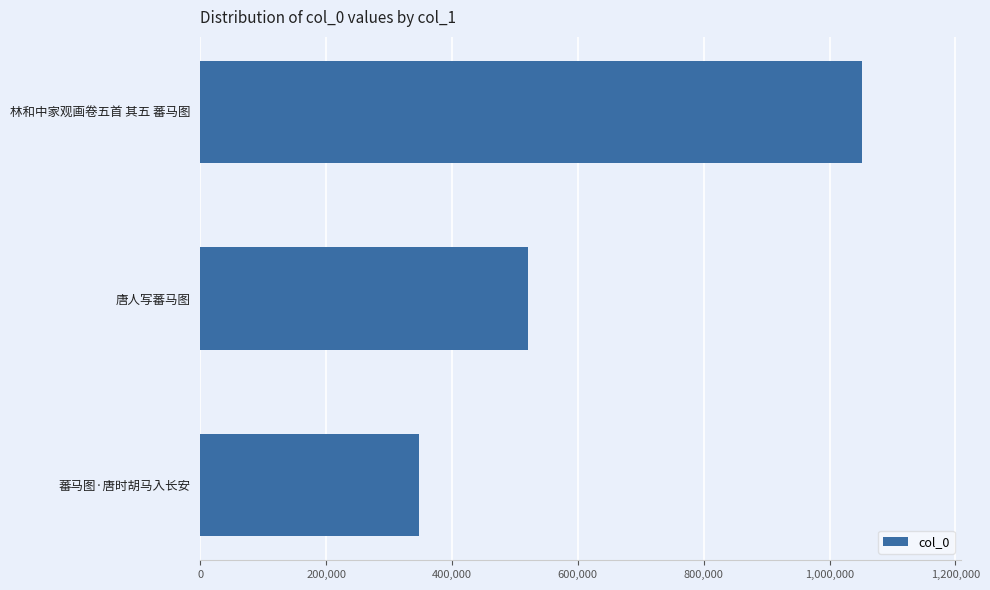

What is the greatest value displayed?

1050895